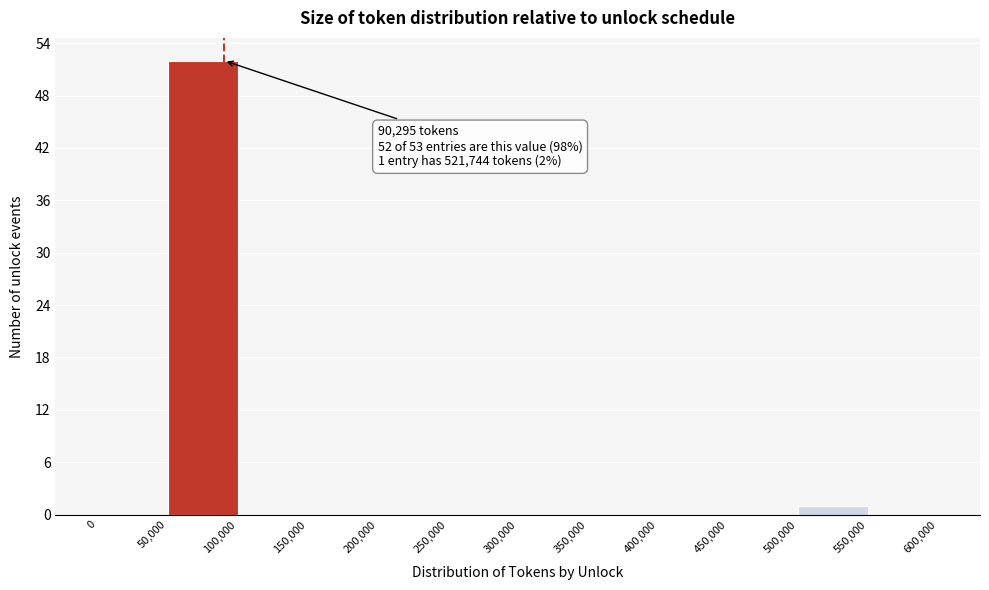

Which range on the x-axis has the tallest bar?

50,000 to 100,000